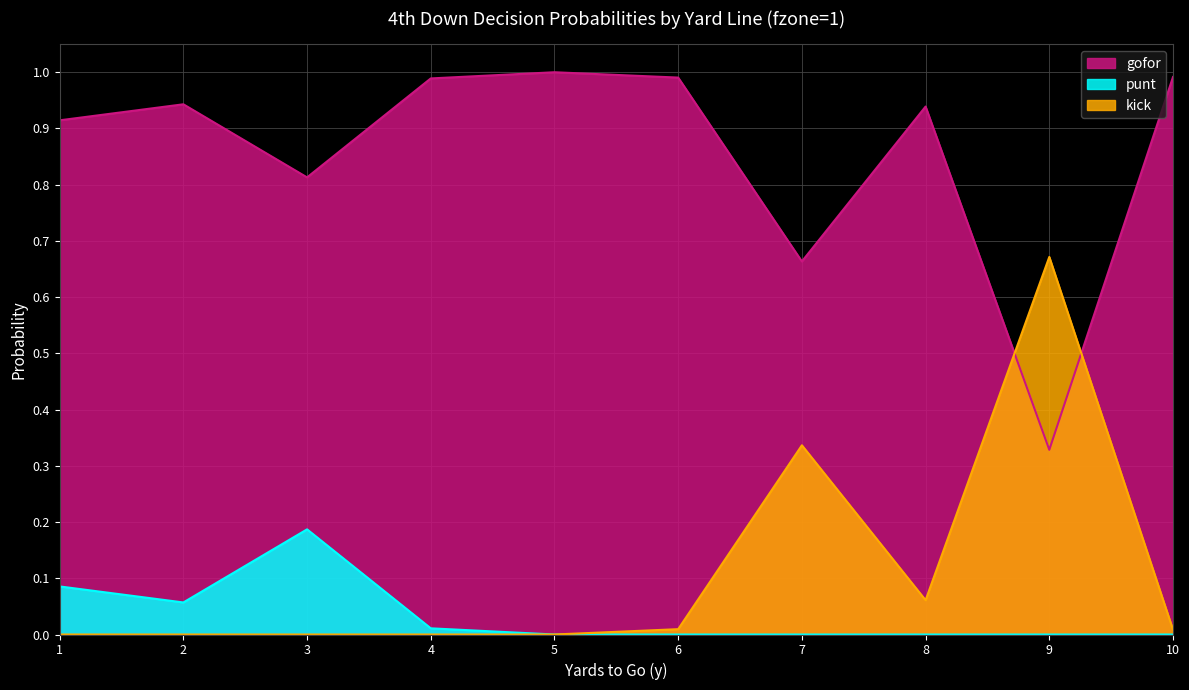

What is the greatest value displayed?

1.0